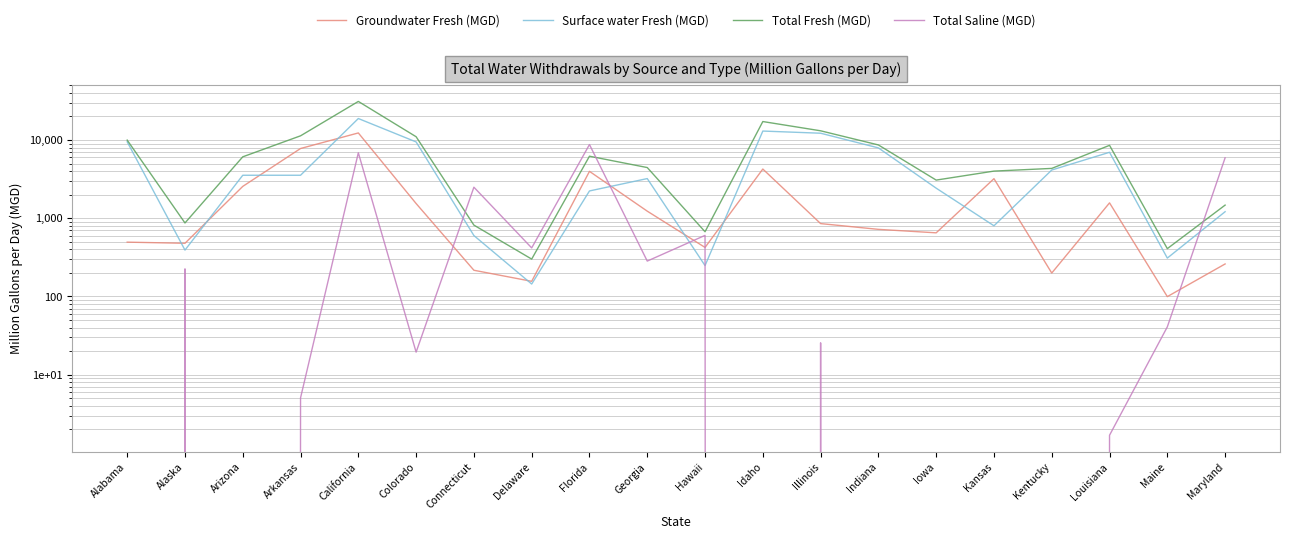

Reading left to right, transcribe all the data shown in this chart.

Groundwater Fresh (MGD): Alabama=494.0	Alaska=478.0	Arizona=2550.0	Arkansas=7780.0	California=12300.0	Colorado=1540.0	Connecticut=216.0	Delaware=156.0	Florida=3970.0	Georgia=1230.0	Hawaii=423.0	Idaho=4250.0	Illinois=853.0	Indiana=720.0	Iowa=650.0	Kansas=3200.0	Kentucky=199.0	Louisiana=1570.0	Maine=99.4	Maryland=260.0
Surface water Fresh (MGD): Alabama=9470.0	Alaska=391.0	Arizona=3540.0	Arkansas=3540.0	California=18800.0	Colorado=9440.0	Connecticut=600.0	Delaware=144.0	Florida=2230.0	Georgia=3210.0	Hawaii=248.0	Idaho=13000.0	Illinois=12200.0	Indiana=7920.0	Iowa=2420.0	Kansas=800.0	Kentucky=4130.0	Louisiana=6960.0	Maine=309.0	Maryland=1210.0
Total Fresh (MGD): Alabama=9960.0	Alaska=869.0	Arizona=6090.0	Arkansas=11300.0	California=31100.0	Colorado=11000.0	Connecticut=816.0	Delaware=300.0	Florida=6200.0	Georgia=4440.0	Hawaii=671.0	Idaho=17200.0	Illinois=13100.0	Indiana=8640.0	Iowa=3070.0	Kansas=4000.0	Kentucky=4330.0	Louisiana=8540.0	Maine=408.0	Maryland=1470.0
Total Saline (MGD): Alabama=0.0	Alaska=225.0	Arizona=0.0	Arkansas=5.0	California=6860.0	Colorado=19.4	Connecticut=2490.0	Delaware=417.0	Florida=8740.0	Georgia=283.0	Hawaii=603.0	Idaho=0.0	Illinois=25.5	Indiana=0.0	Iowa=0.0	Kansas=0.0	Kentucky=0.0	Louisiana=1.7	Maine=40.8	Maryland=5910.0